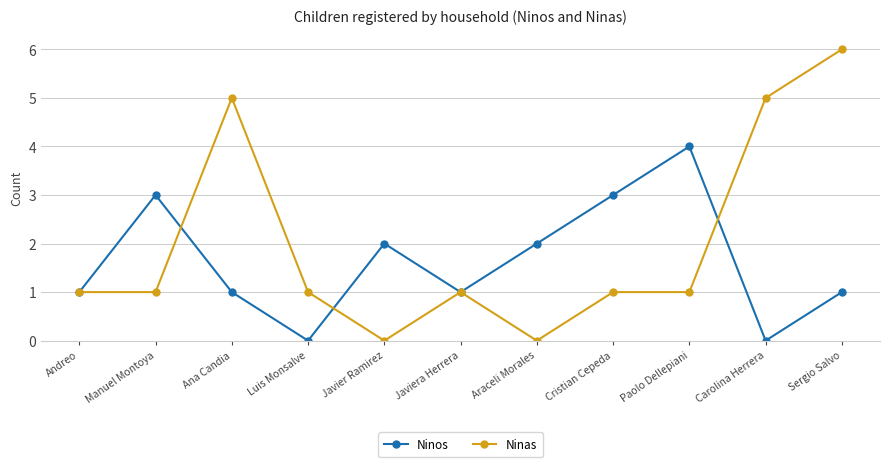

Which series changed the most between Ana Candia and Luis Monsalve?

Ninas